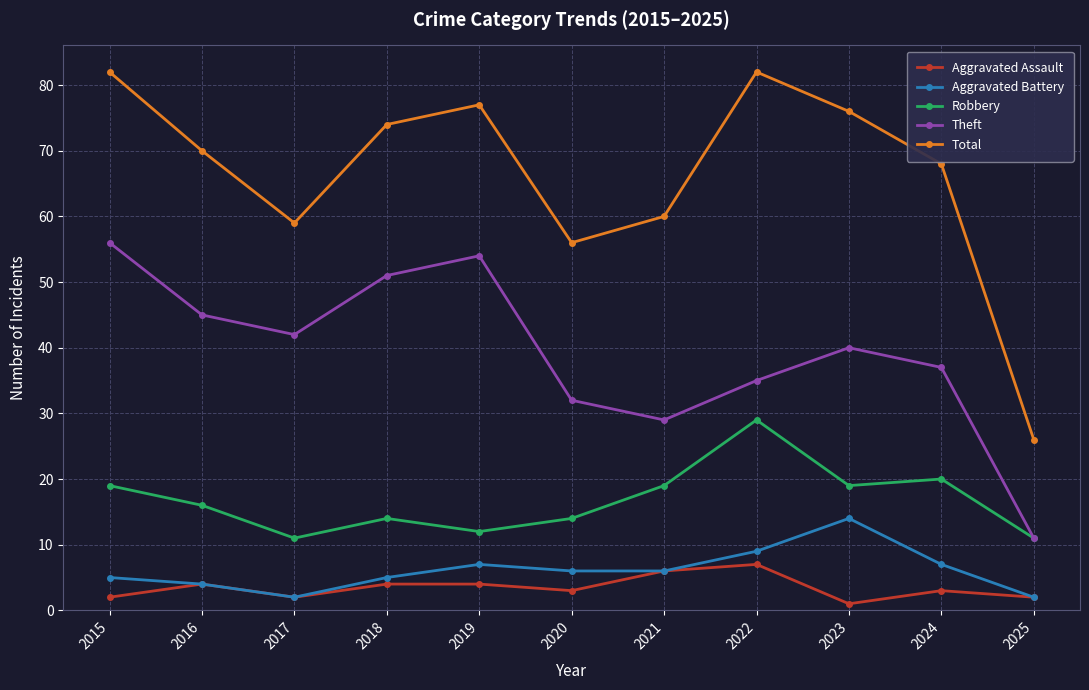

True or false: Aggravated Battery and Theft intersect in this chart.

False